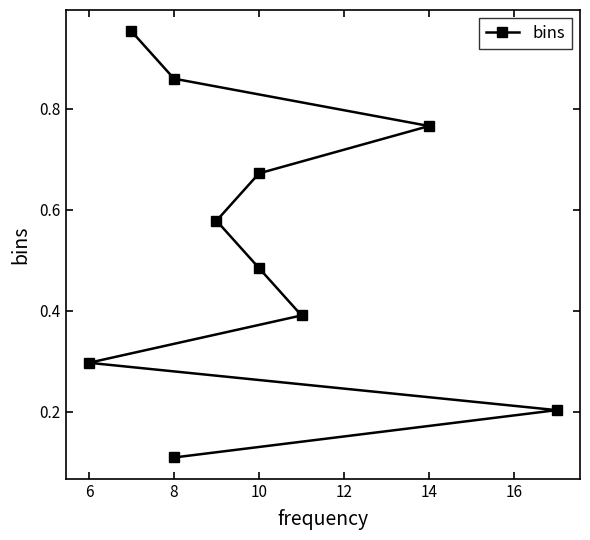

True or false: there are more than 1 points higher than both neighbors.

False